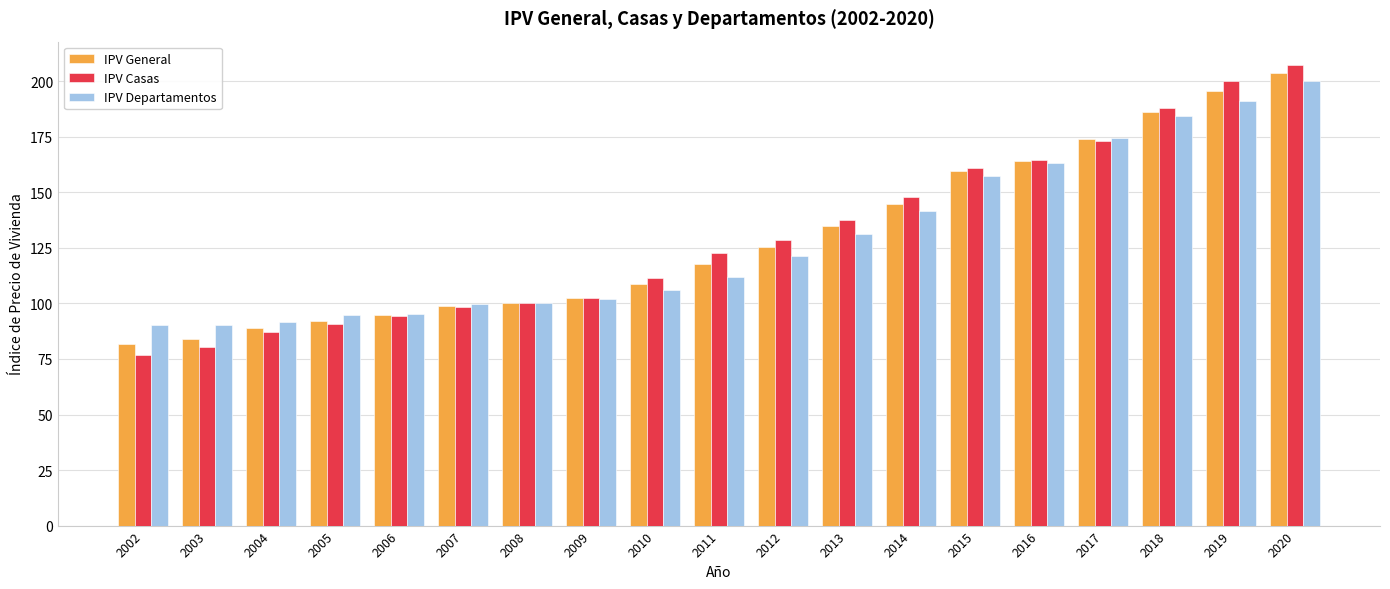

What is the greatest value displayed?

207.5